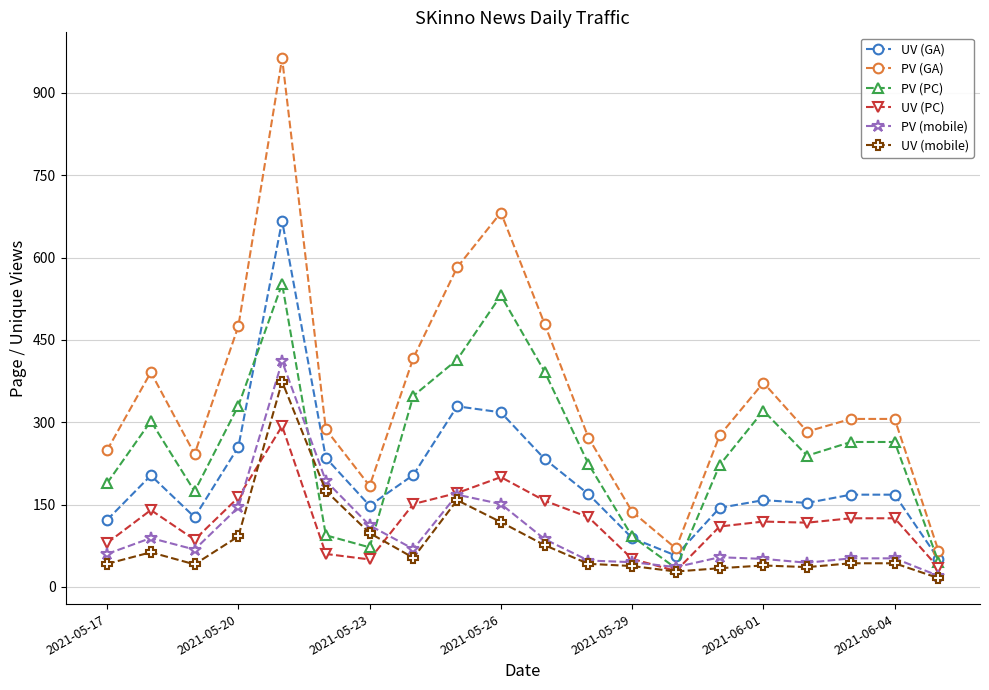

What is the greatest value displayed?

963